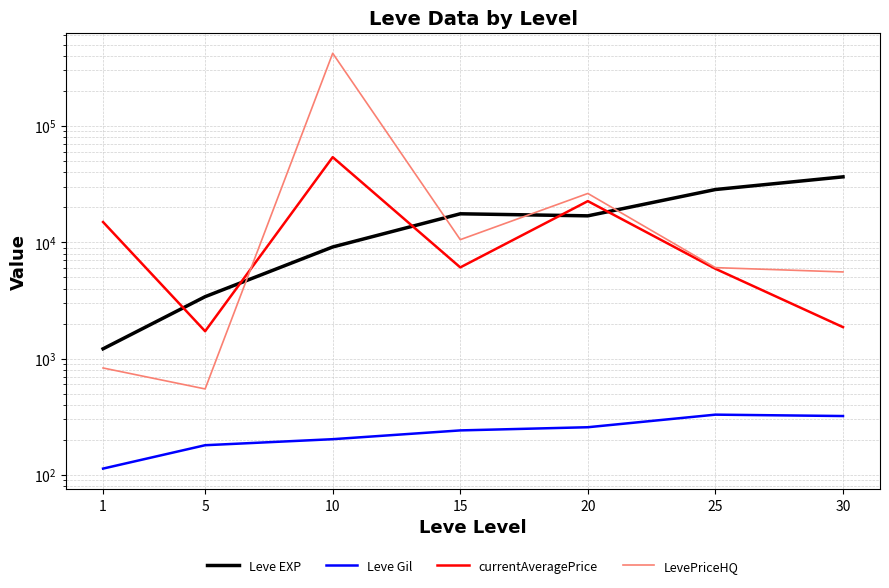

The LevePriceHQ series shows 653779.2 at 10. True or false?

False